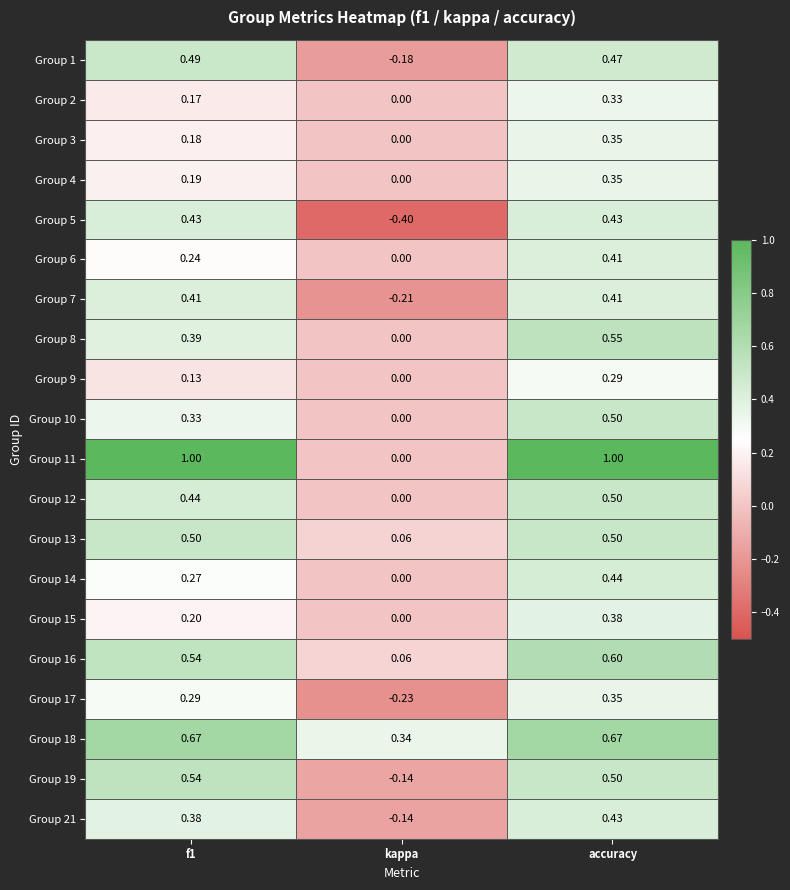

Is the value of Group 14 at accuracy greater than the value of Group 11 at accuracy?

No